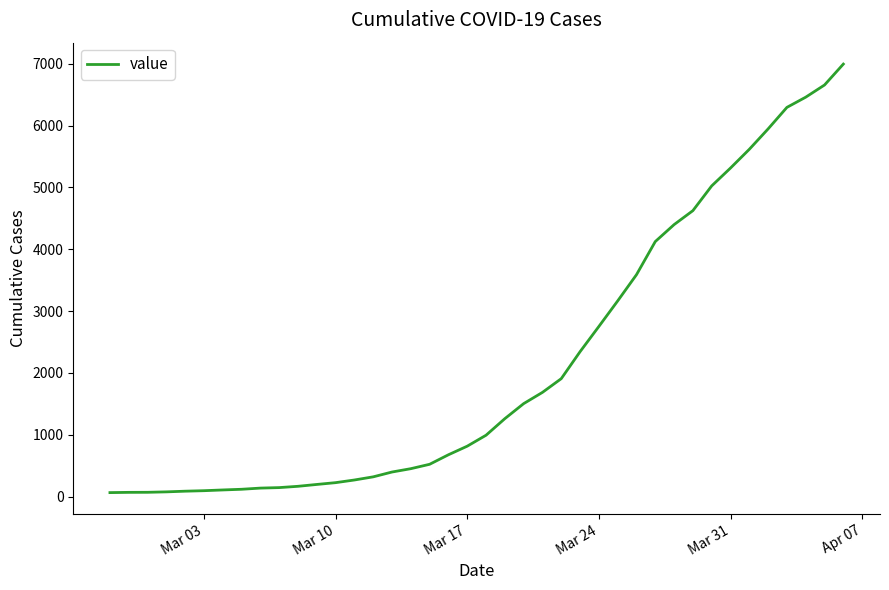

What is the greatest value displayed?

6994